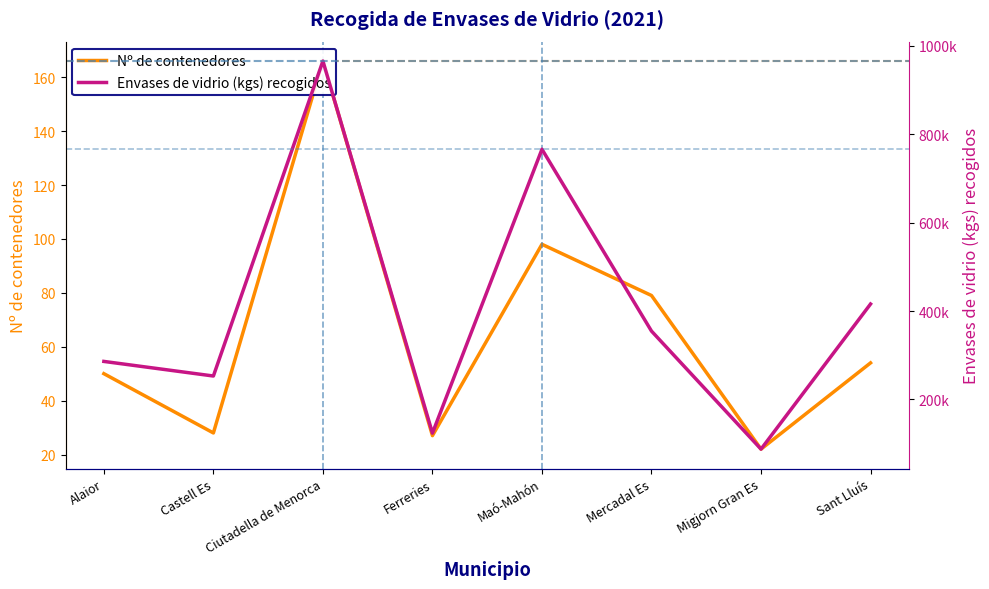

True or false: Nº de contenedores and Envases de vidrio (kgs) recogidos cross at least once.

False